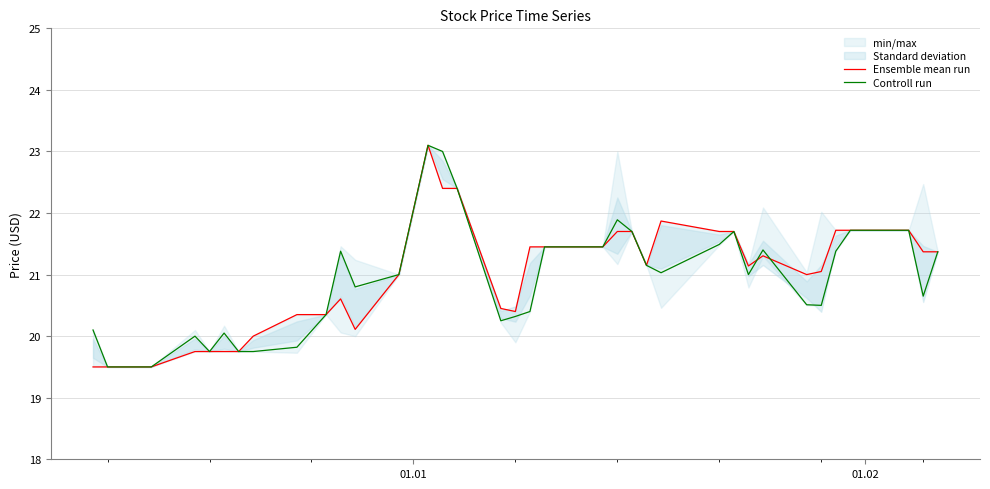

What is the minimum value for Controll run?

19.5